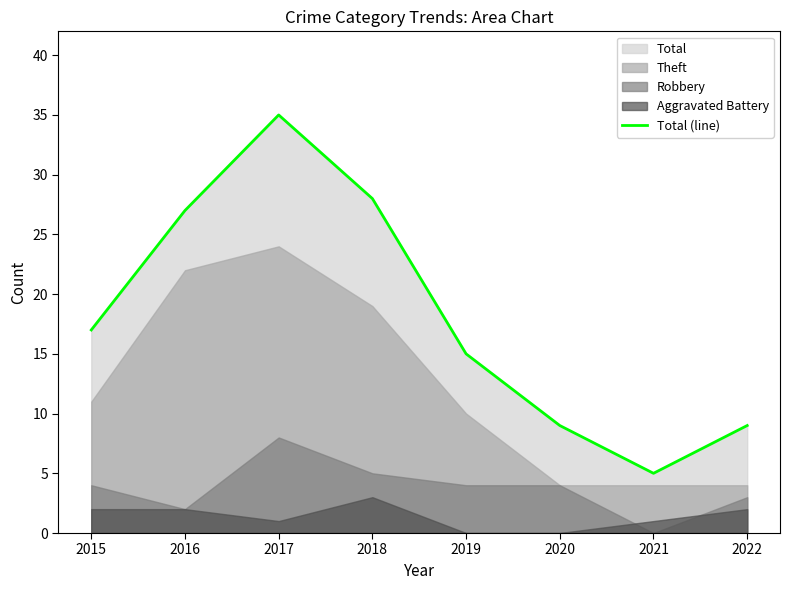

At which category does the chart reach its minimum across all series?

2021